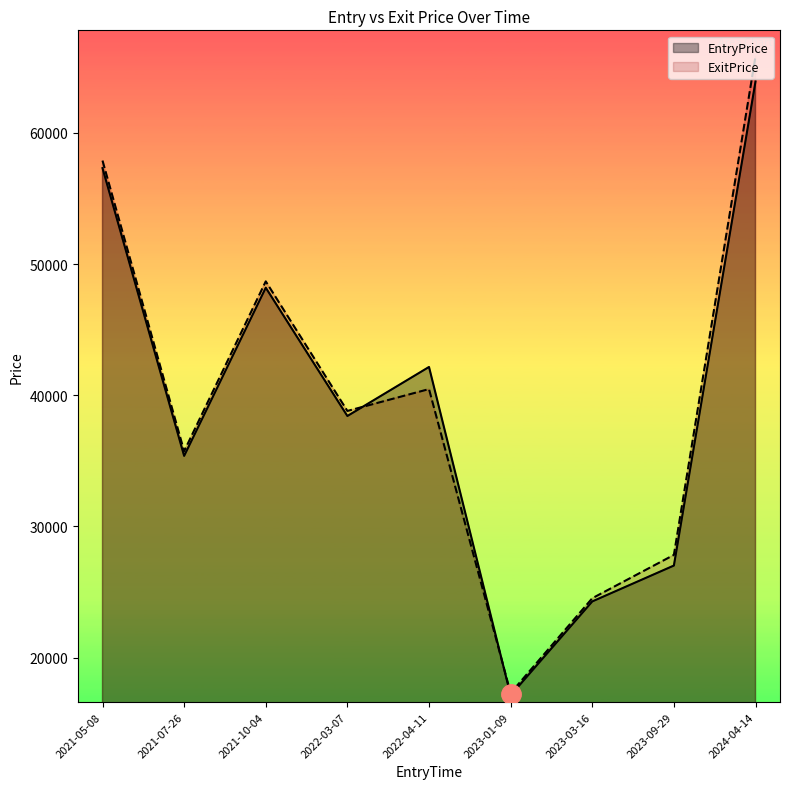

What is the difference between the maximum and minimum values in the ExitPrice series?

48543.1